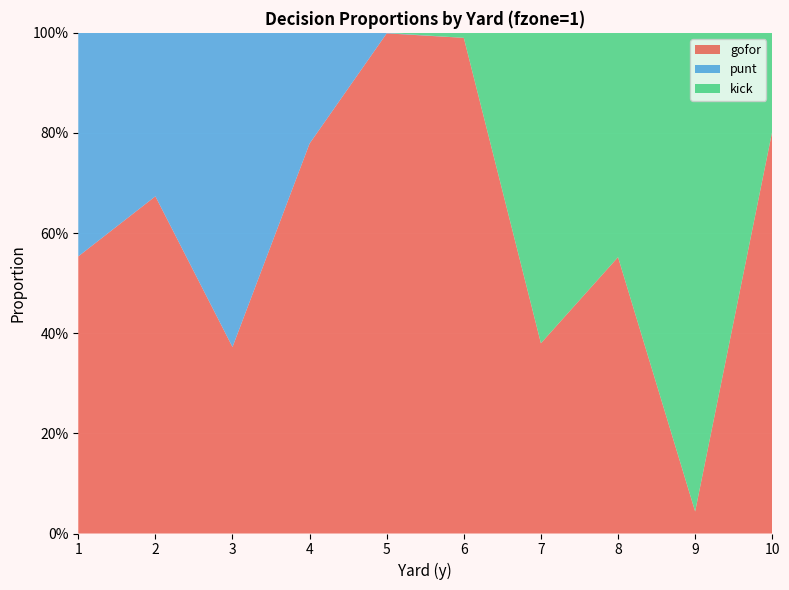

Reading right to left, extract all data points from this chart.

gofor: 0.8	0.0	0.6	0.4	1.0	1.0	0.8	0.4	0.7	0.6
punt: 0.0	0.0	0.0	0.0	0.0	0.0	0.2	0.6	0.3	0.4
kick: 0.2	1.0	0.4	0.6	0.0	0.0	0.0	0.0	0.0	0.0